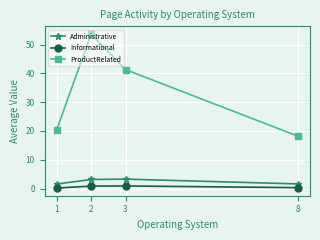

Which series has the widest spread of values?

ProductRelated